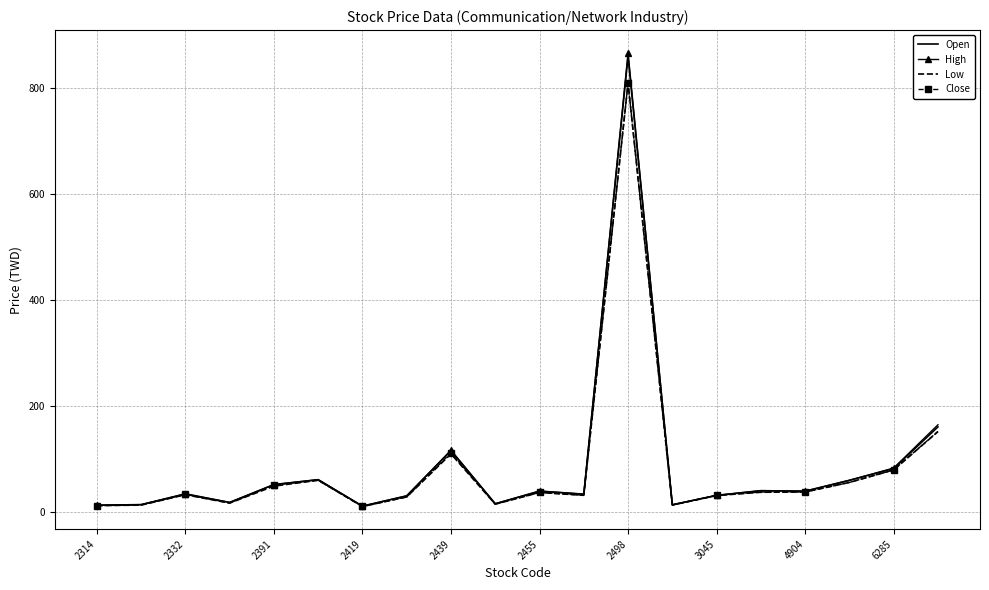

In Open, how many points are higher than both neighbors (excluding endpoints)?

6